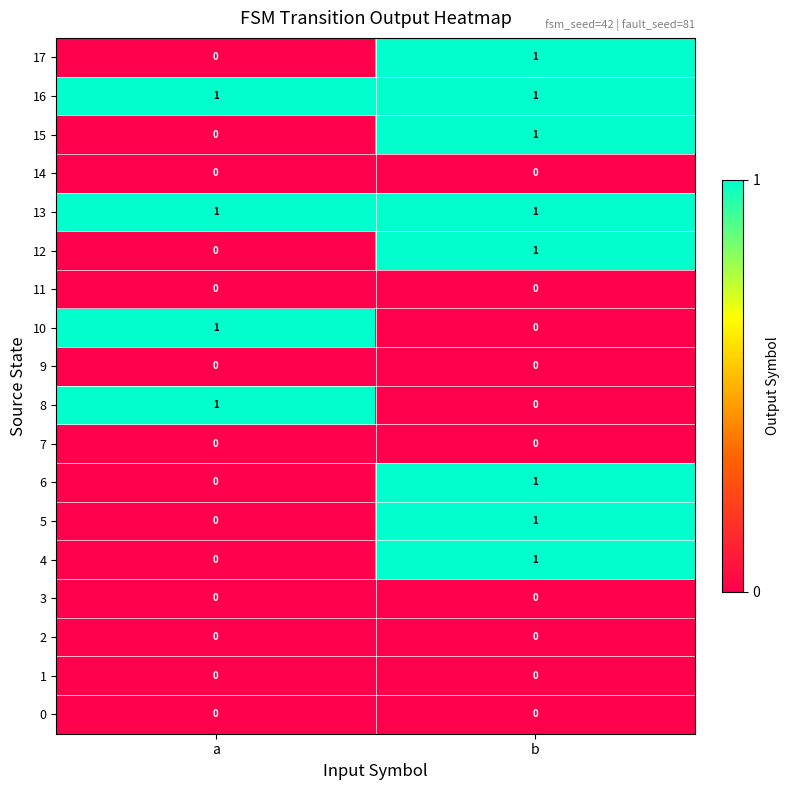

Where is 15 nearest to the value 0?

a